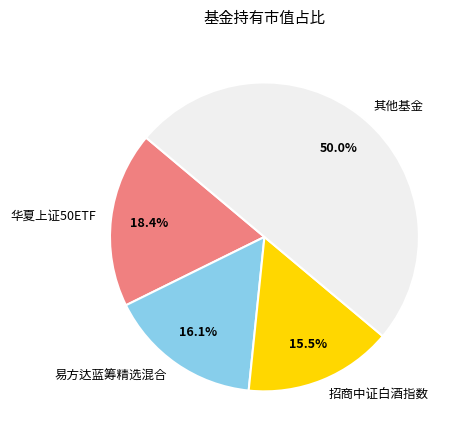

What is the smallest slice in the pie chart?

招商中证白酒指数